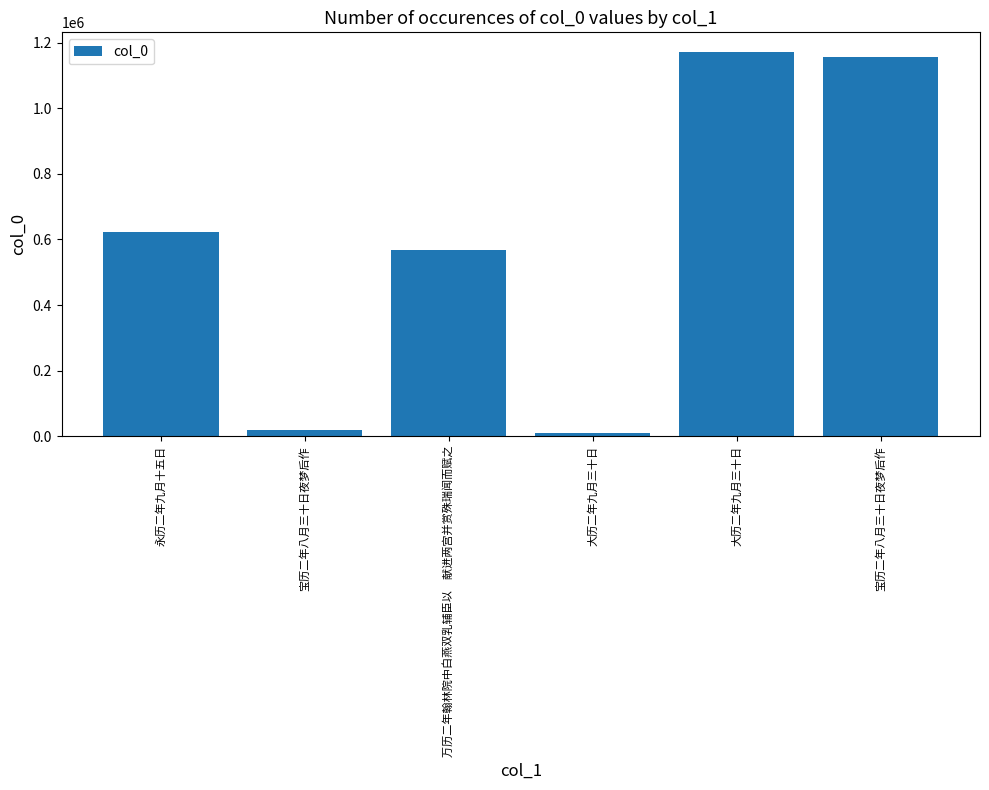

What is the sum of the values at 宝历二年八月三十日夜梦后作 and 宝历二年八月三十日夜梦后作?

1174142